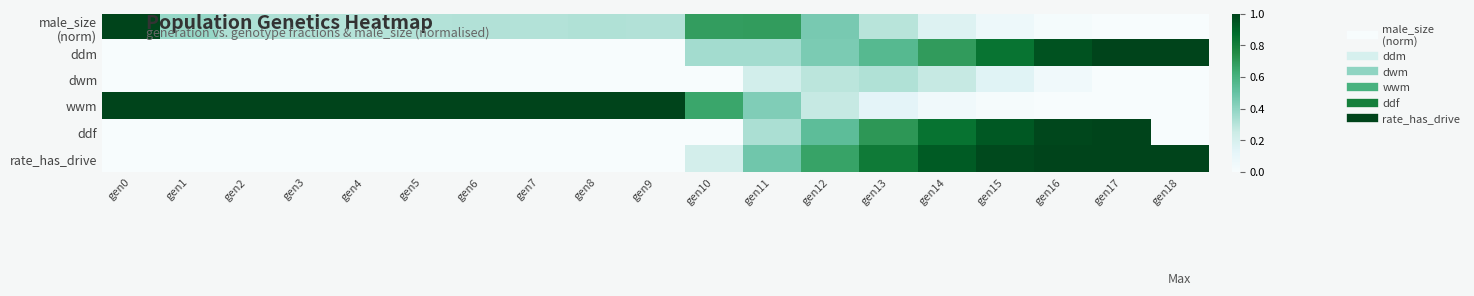

Between gen3 and gen13, which series saw the biggest shift?

wwm